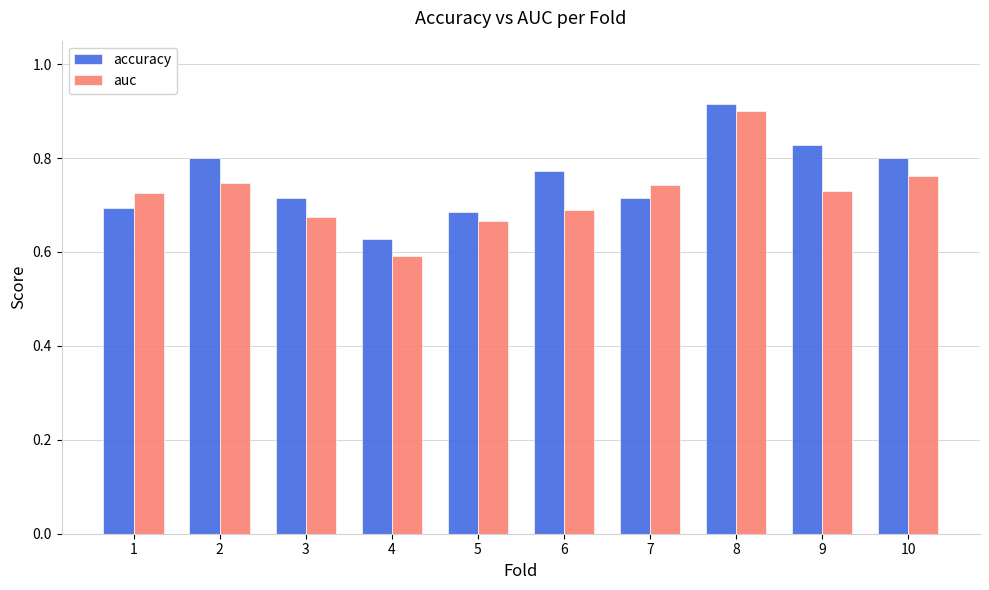

At which label does auc reach its peak?

8